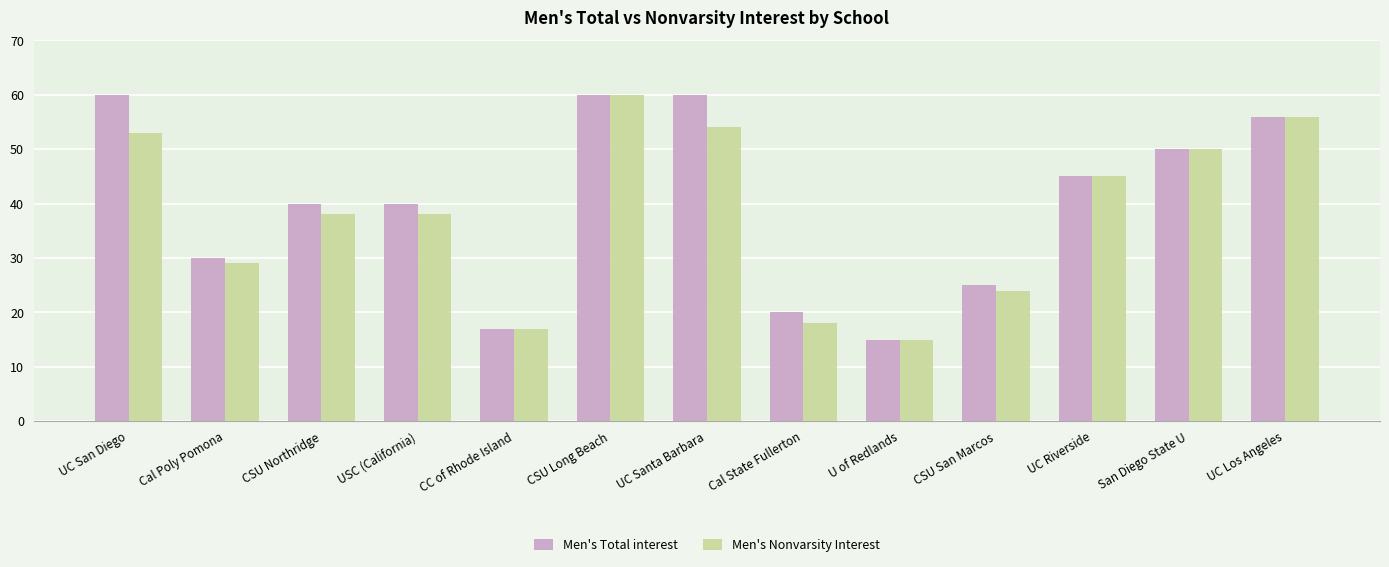

Which label corresponds to the smallest value in the chart?

U of Redlands